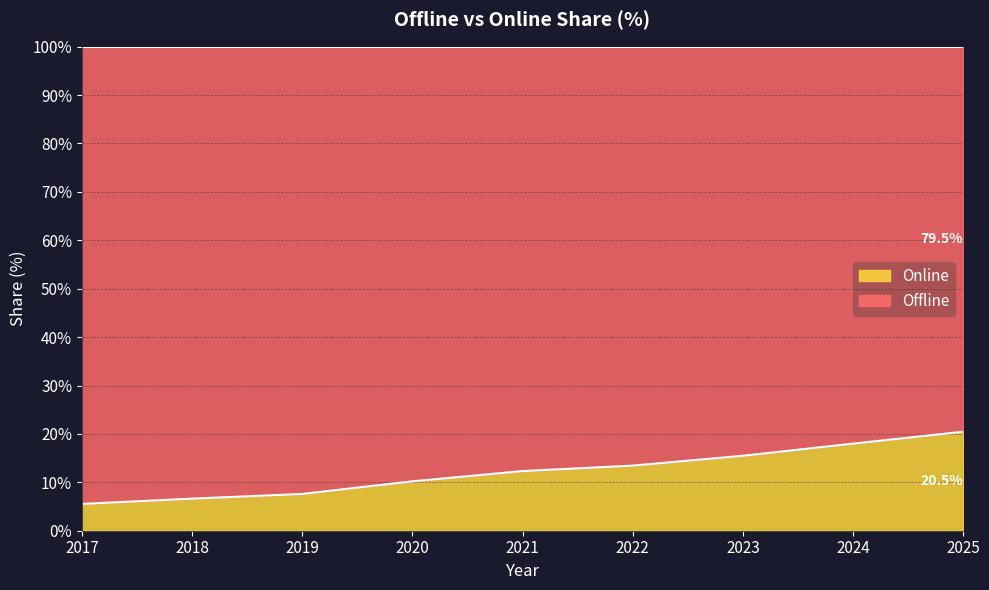

Rank the categories by value from highest to lowest.

2025, 2024, 2023, 2022, 2021, 2020, 2019, 2018, 2017